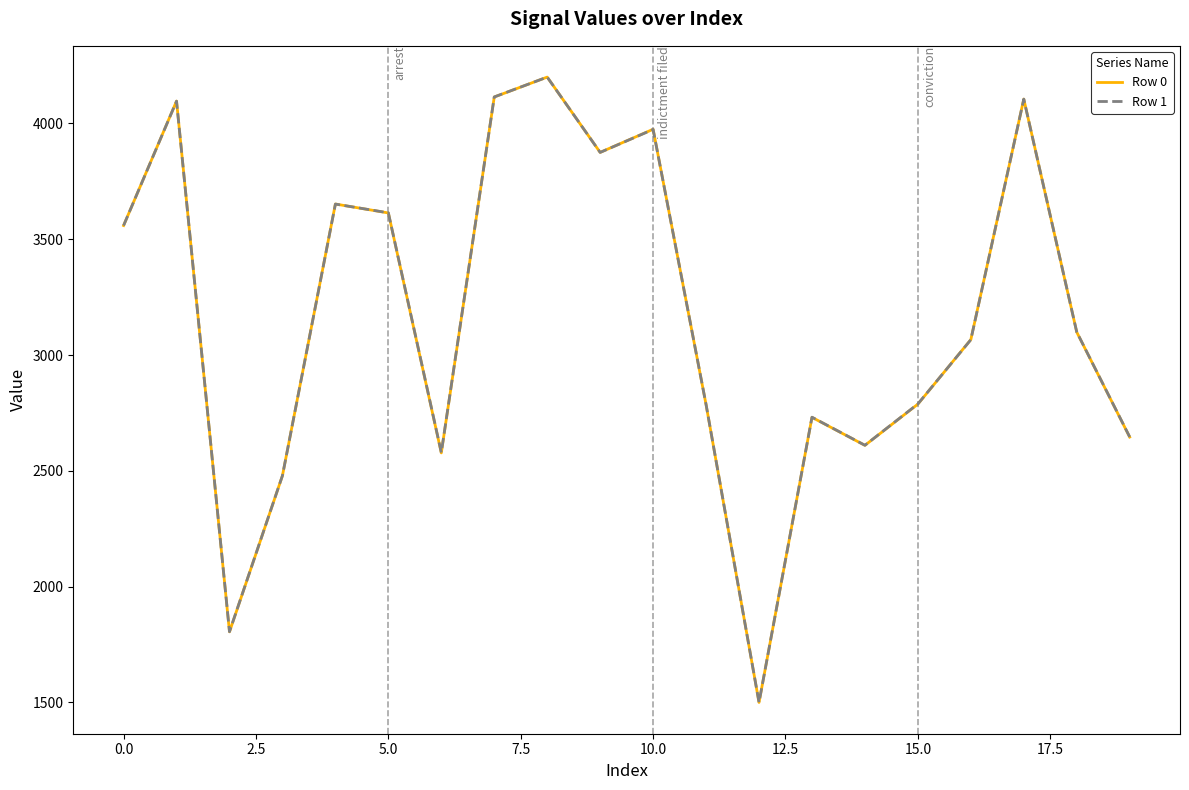

What is the minimum value shown in the chart?

1500.0